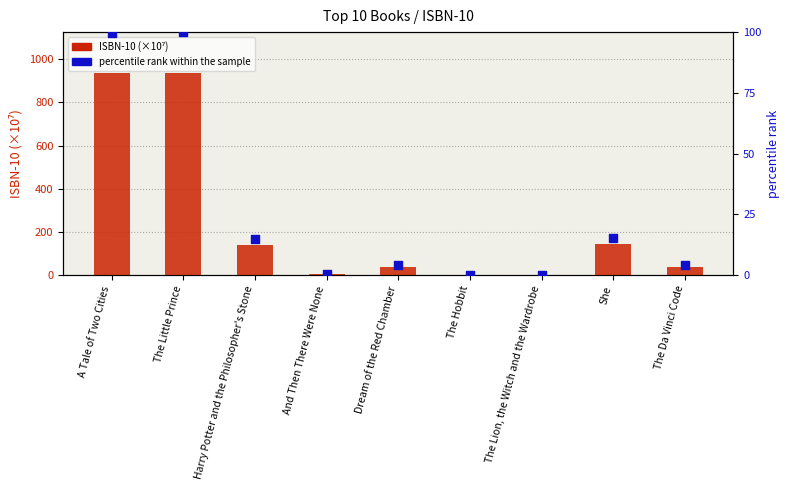

Which series has the largest total across all categories?

ISBN-10 (×10⁷)